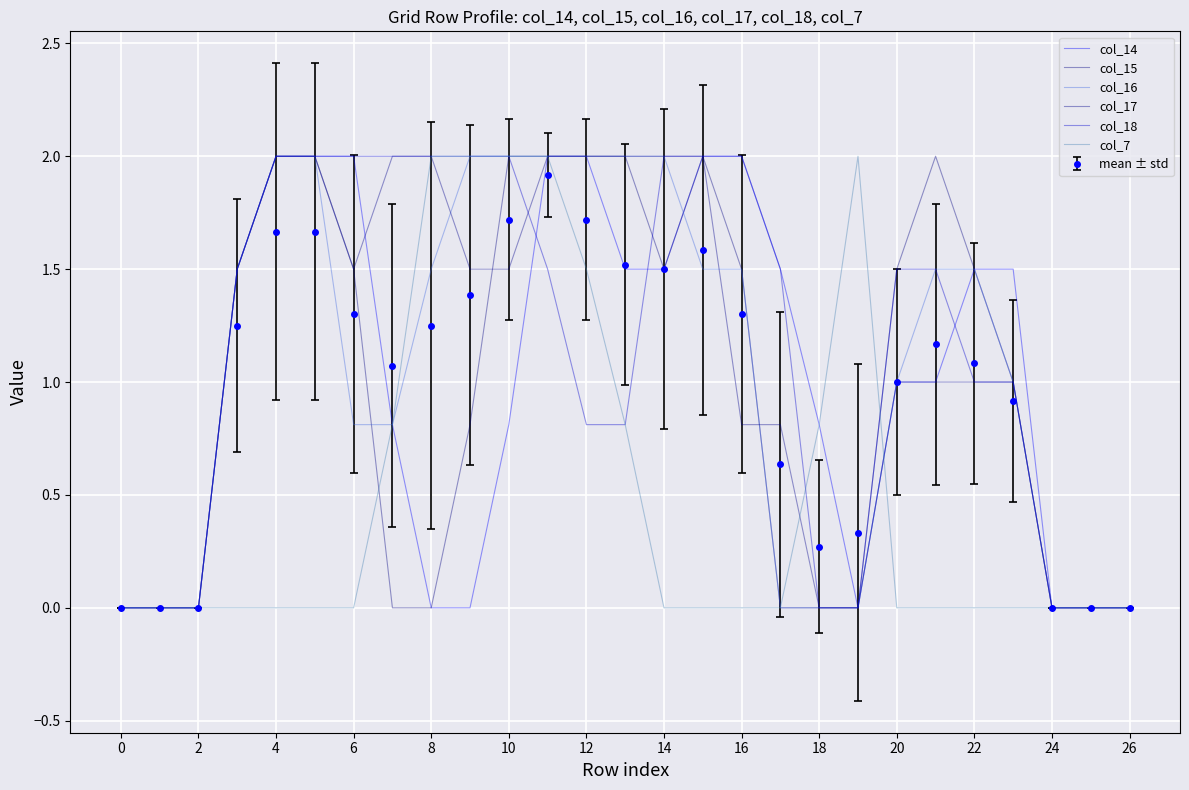

What is the label of the 26th point from the left?

25